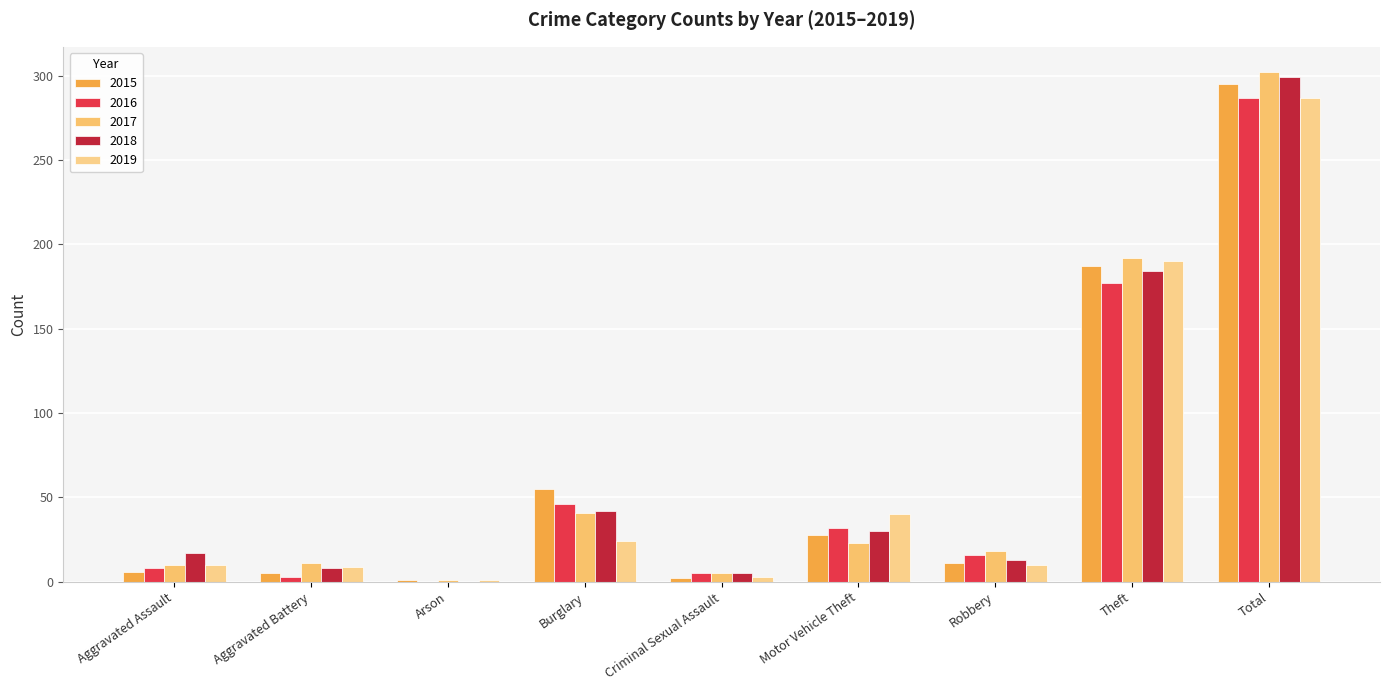

Where does the 2017 series first go above 18?

Burglary